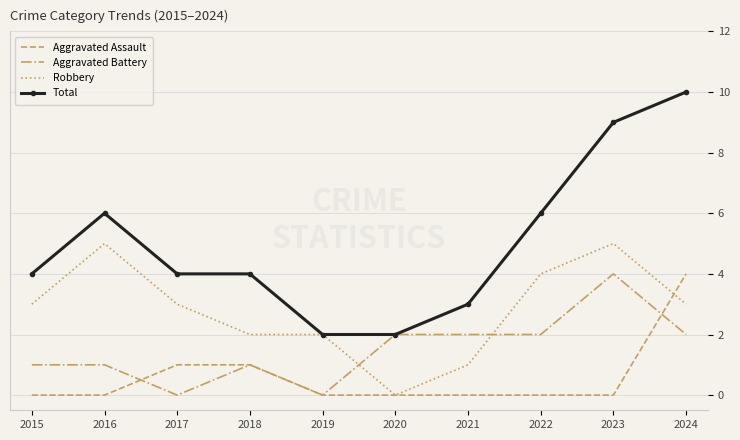

What is the difference between the second highest and minimum values in the Total series?

7